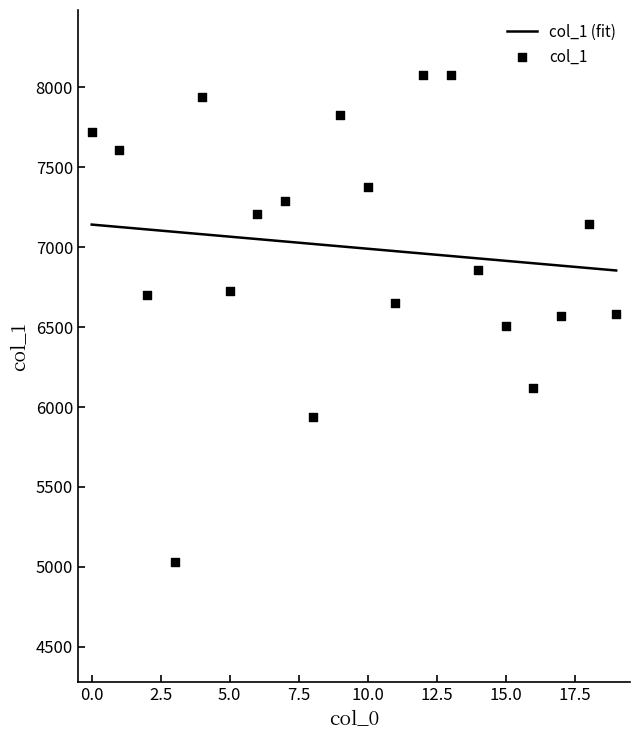

Which series reaches the maximum Y coordinate?

col_1